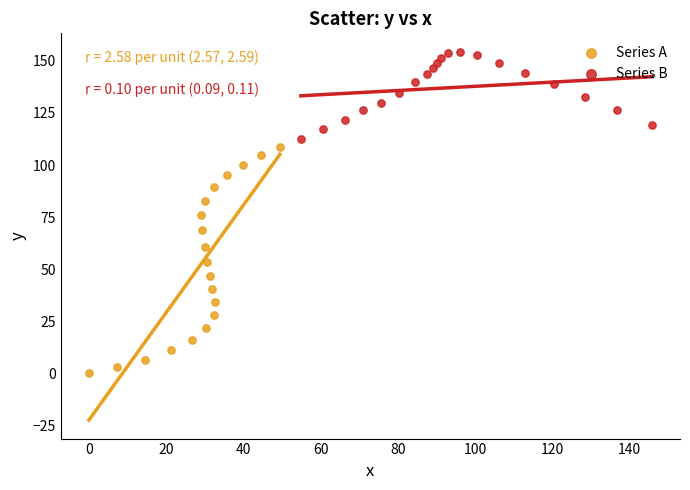

Which series contains the highest Y value?

Series B